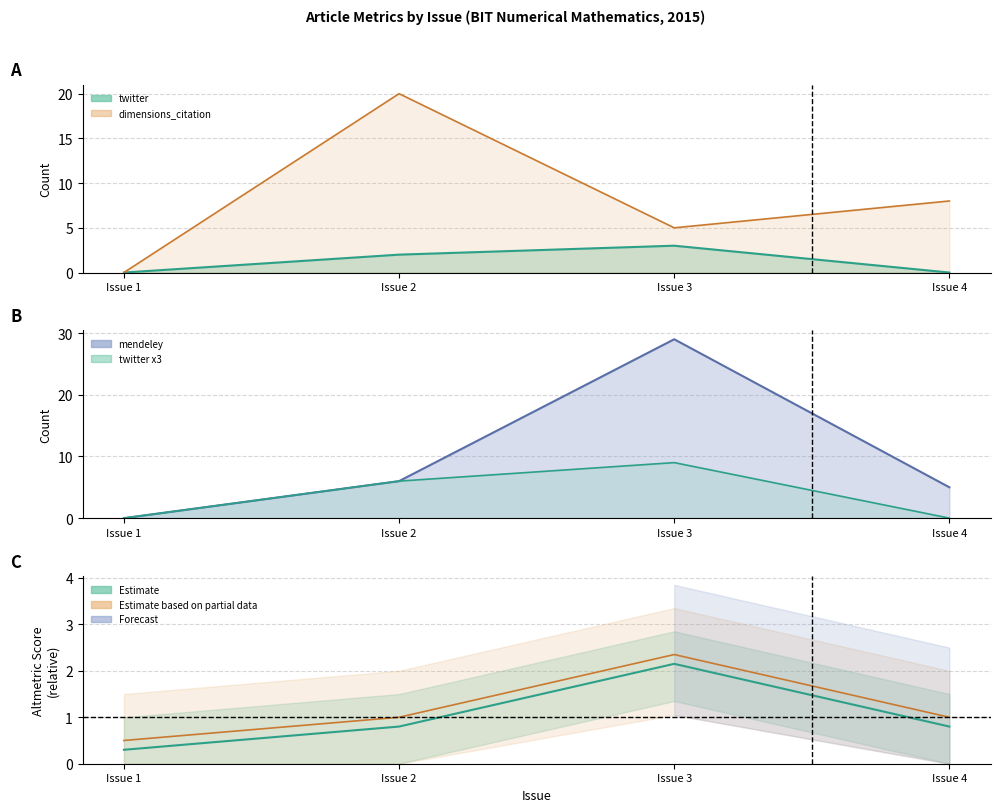

What is the difference between the second highest and second lowest values in the twitter series?

2.0